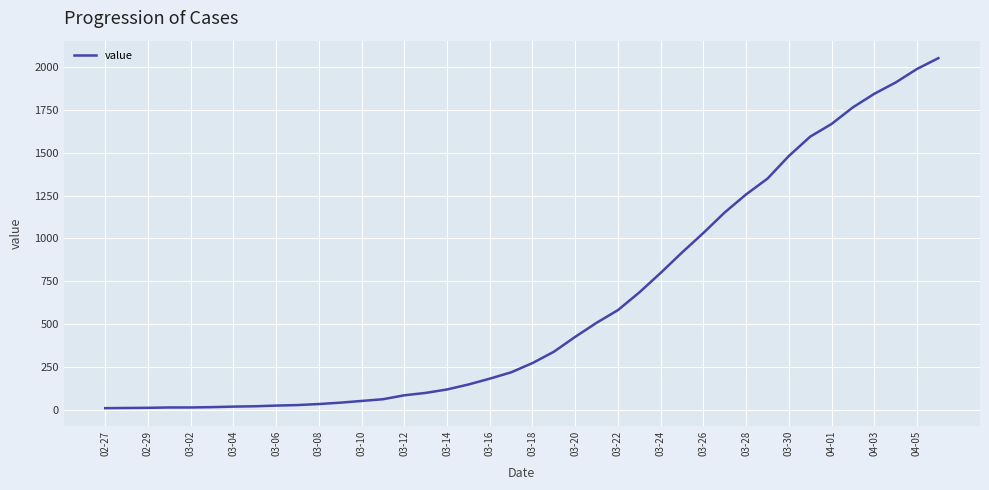

What is the difference between the maximum and minimum values?

2042